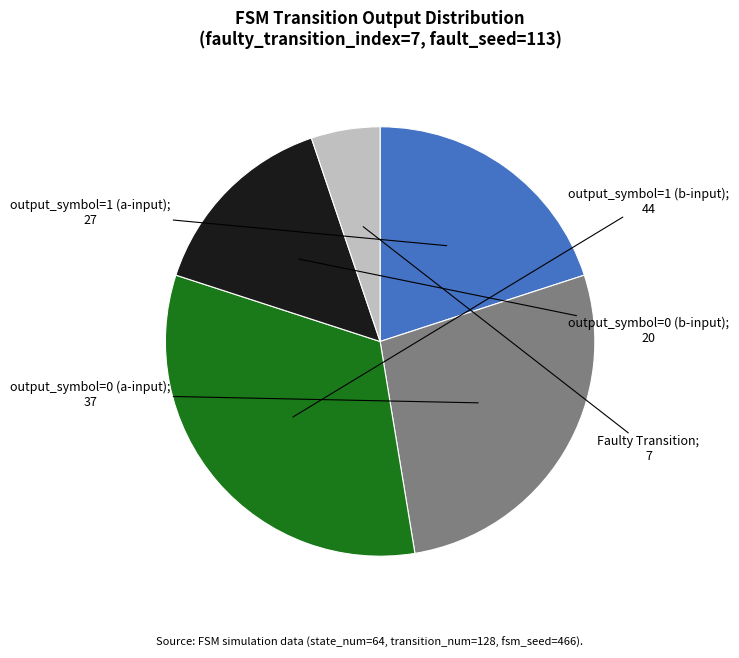

How many segments does this pie chart have?

5